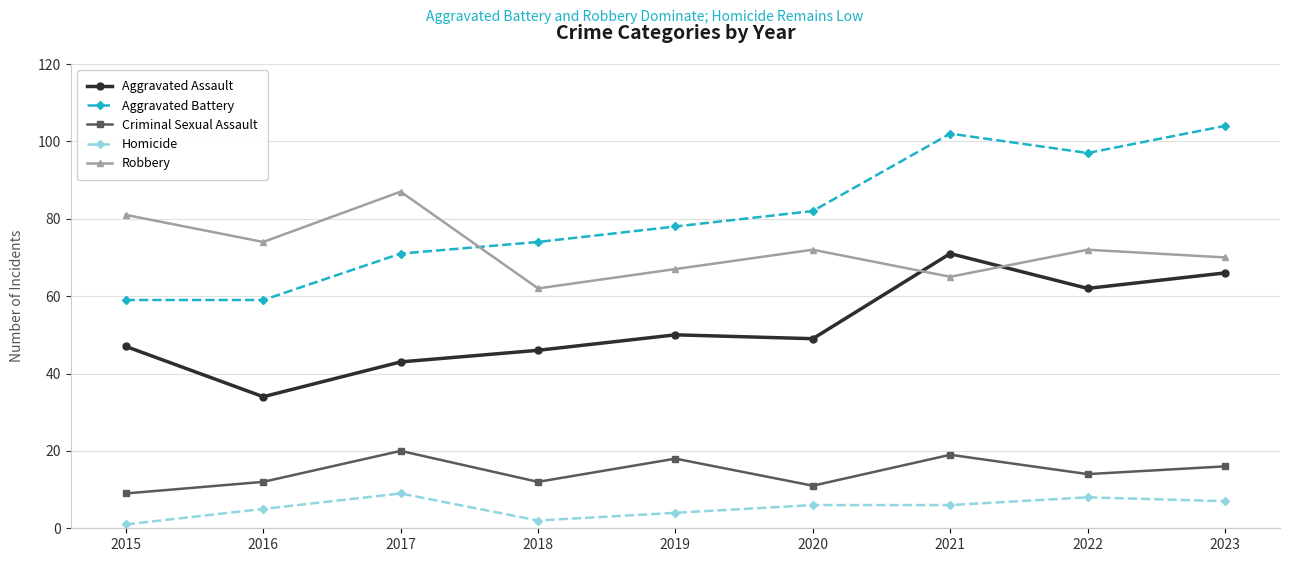

Rank the categories by Aggravated Assault value from highest to lowest.

2021, 2023, 2022, 2019, 2020, 2015, 2018, 2017, 2016